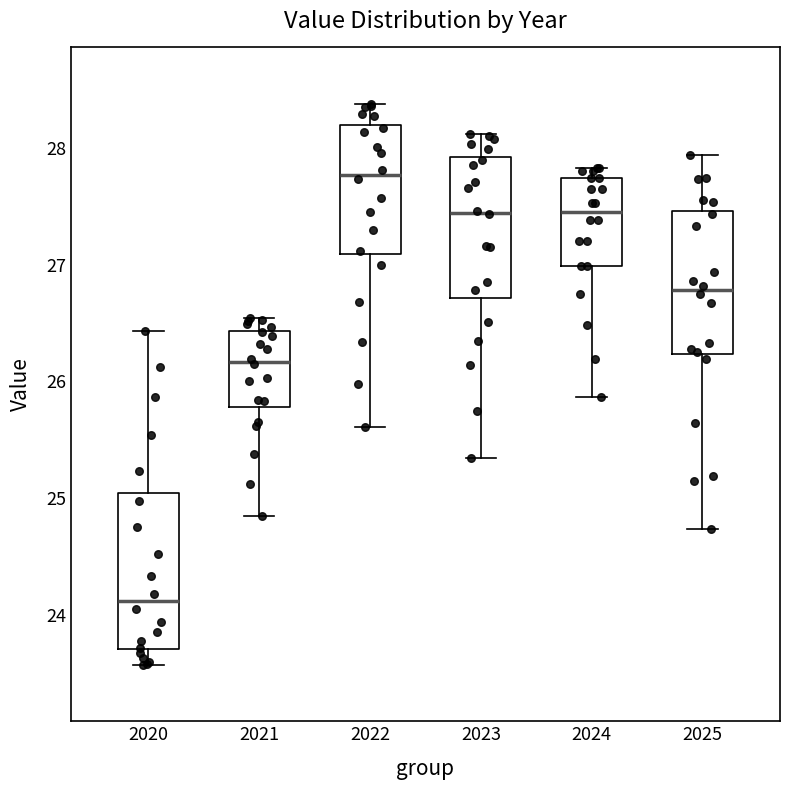

Reading left to right, transcribe this box plot: for each box, give where its median line is, the range the box spans, and where its two whiskers end, as read against the y-axis. The values are not printed on the chart, so give them approximately, as read against the axis.

2020: median 24.1, box 23.7 to 25.0, whiskers 23.6 to 26.4
2021: median 26.2, box 25.8 to 26.4, whiskers 24.9 to 26.5
2022: median 27.8, box 27.1 to 28.2, whiskers 25.6 to 28.4
2023: median 27.4, box 26.7 to 27.9, whiskers 25.3 to 28.1
2024: median 27.5, box 27.0 to 27.7, whiskers 25.9 to 27.8
2025: median 26.8, box 26.2 to 27.5, whiskers 24.7 to 27.9